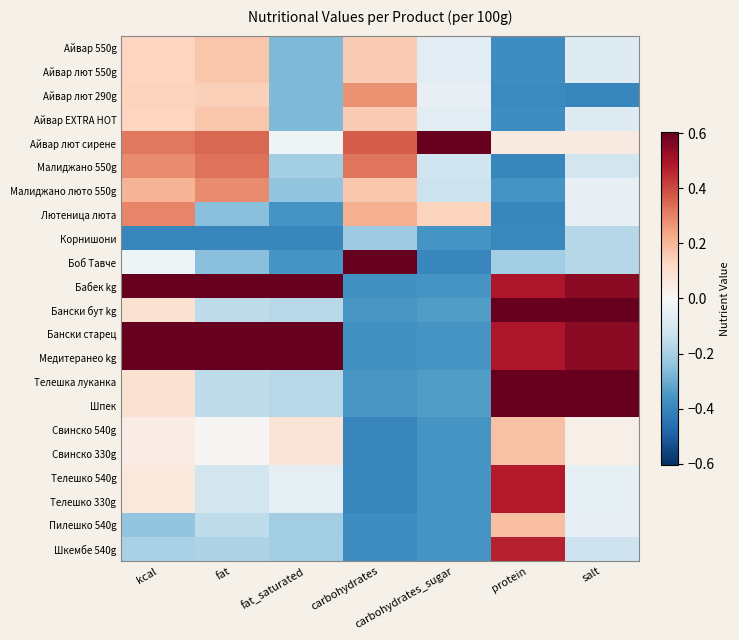

At protein, list the series in order from smallest to largest.

Малиджано 550g, Лютеница люта, Корнишони, Айвар лют 290g, Айвар 550g, Айвар лют 550g, Айвар EXTRA HOT, Малиджано люто 550g, Боб Тавче, Айвар лют сирене, Свинско 540g, Свинско 330g, Пилешко 540g, Шкембе 540g, Телешко 540g, Телешко 330g, Бабек kg, Бански старец, Медитеранео kg, Бански бут kg, Телешка луканка, Шпек